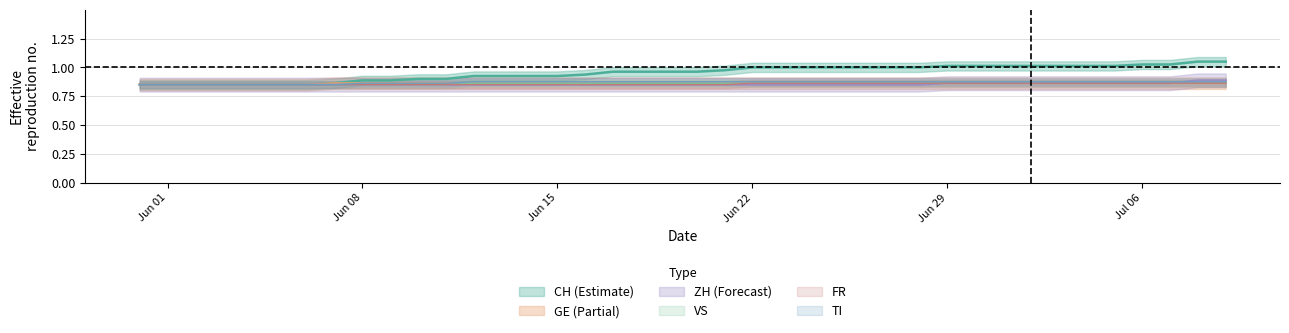

Is this an area chart (filled region under the line)?

No